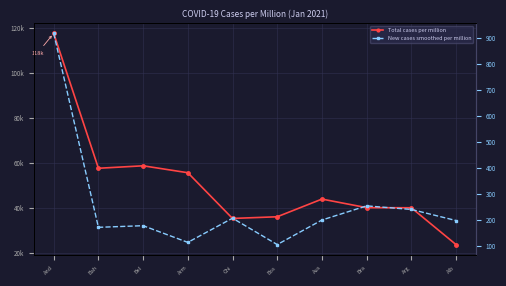

List the labels in order of New cases smoothed per million value, smallest first.

Bos, Arm, Bah, Bel, Alb, Aus, Chi, Arg, Bra, And